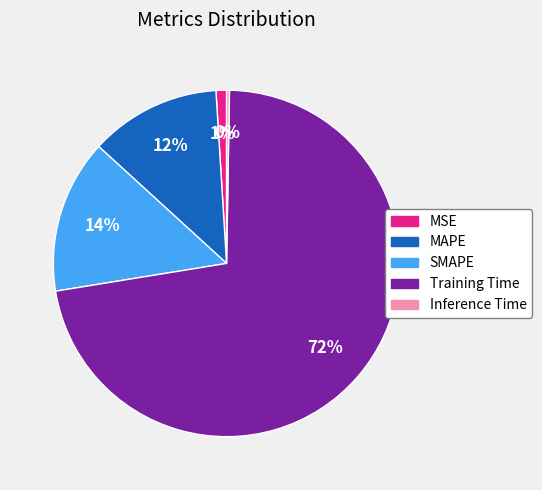

What percentage is the MAPE slice, to the nearest percent?

12%